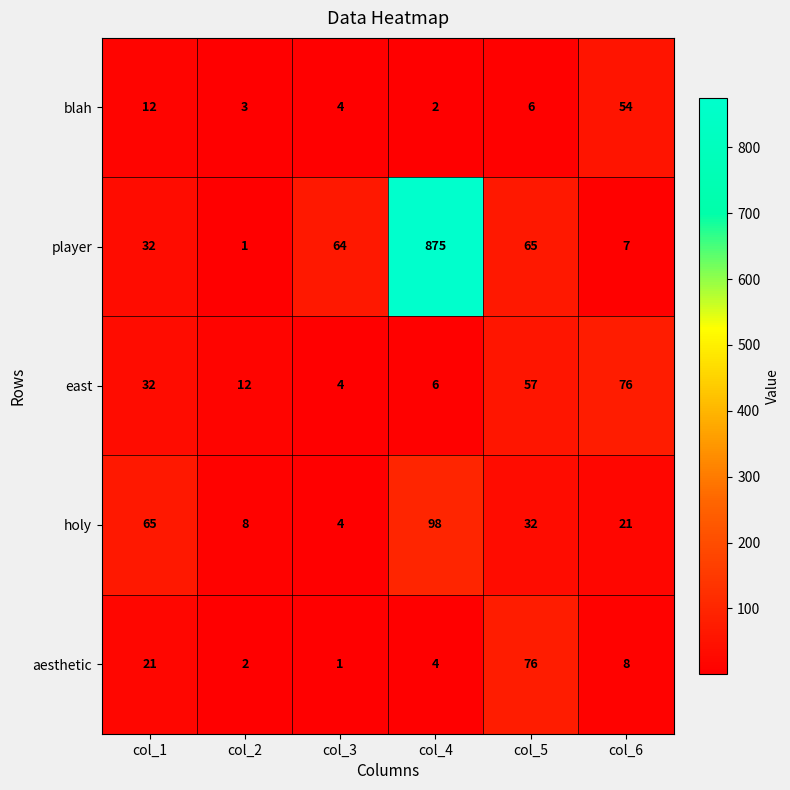

At how many categories does at least one series exceed 71?

3